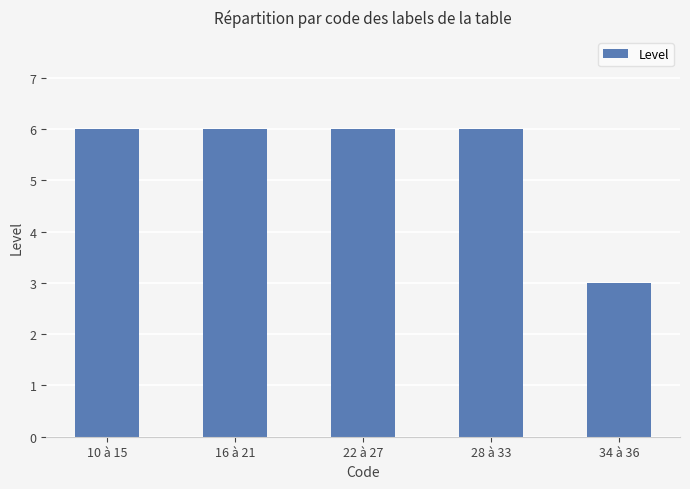

Is it true that the value at 16 à 21 is 9?

False